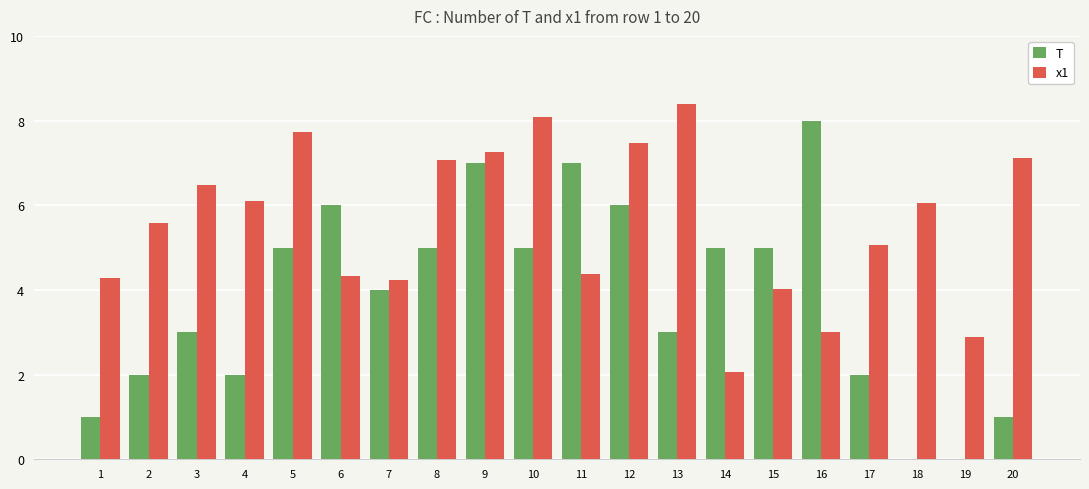

What value does the T series have at 4?

2.0